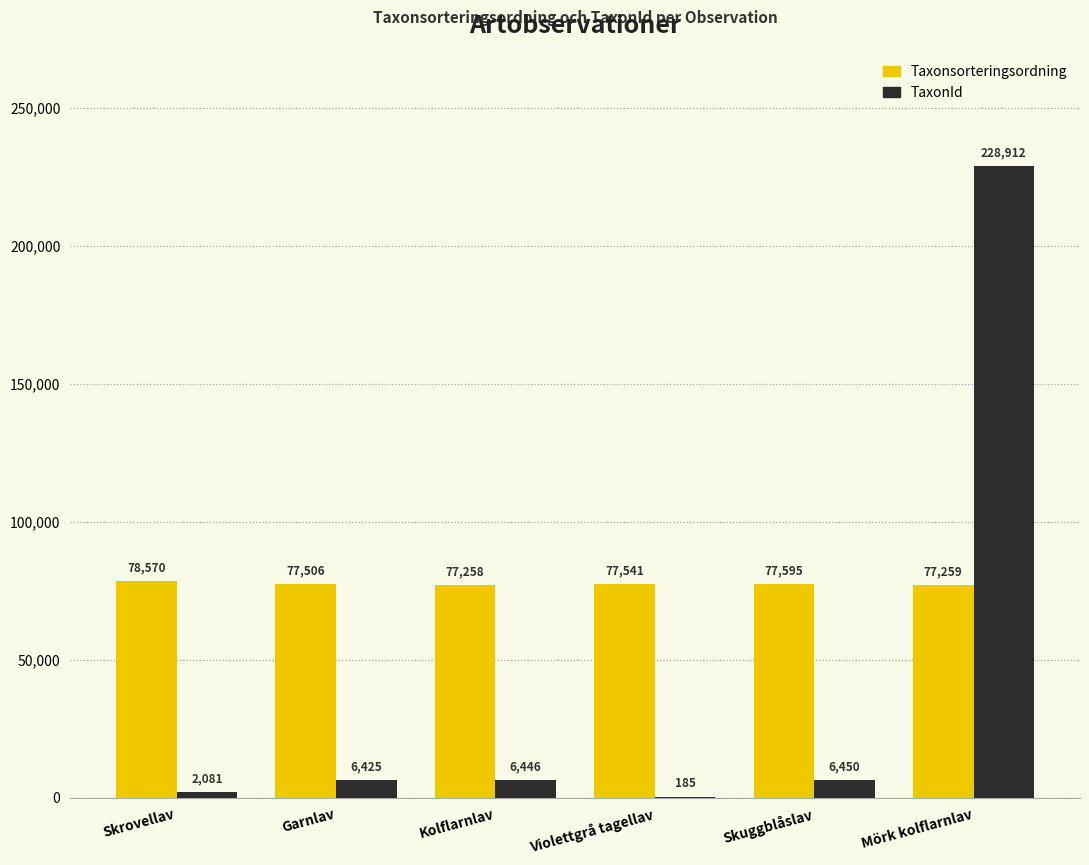

Which series changed the most between Skrovellav and Garnlav?

TaxonId